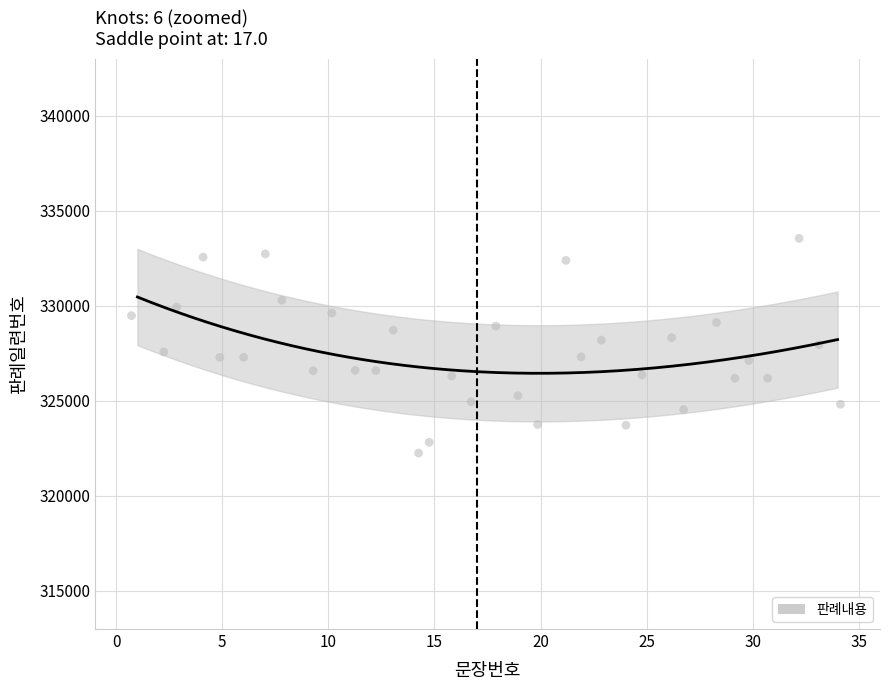

What is the range of X values (max minus min)?

33.4